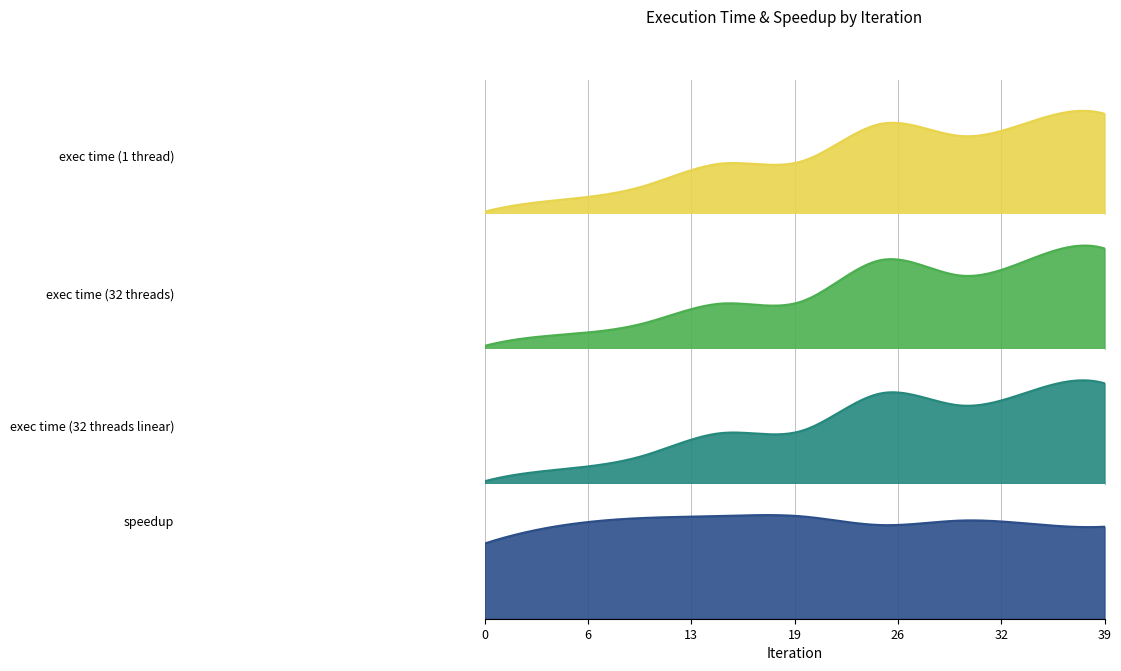

Which category has the highest value across all series?

39